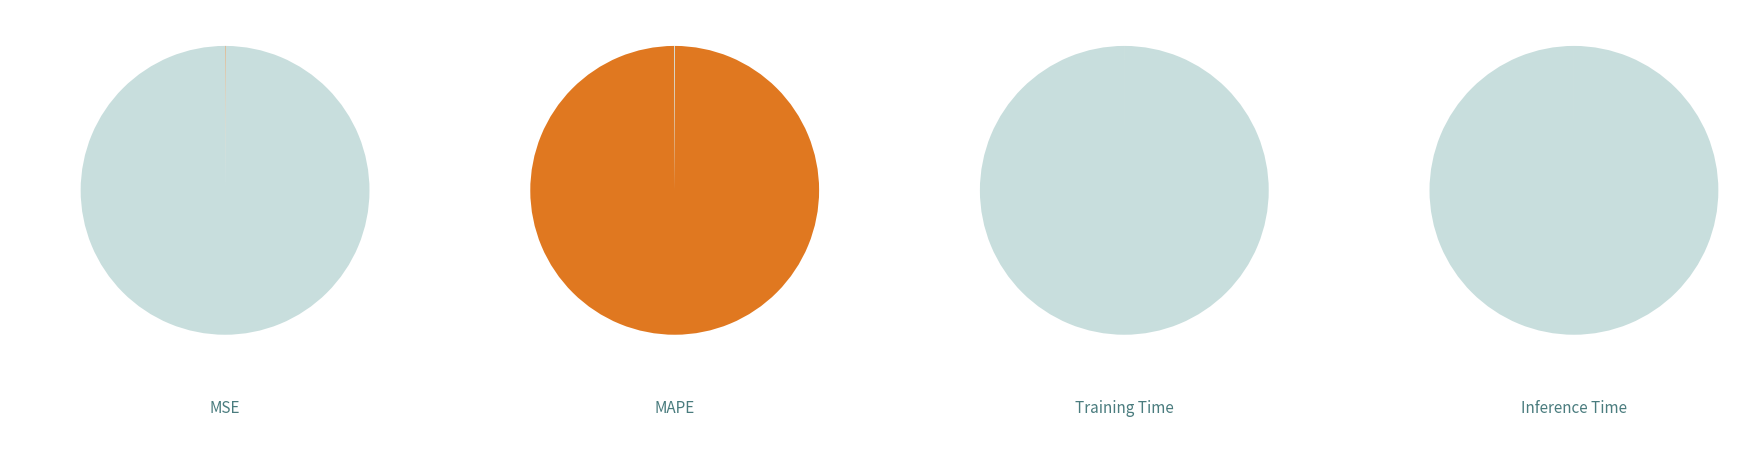

To the nearest percent, what is the combined percentage of MAPE and MSE?

100%